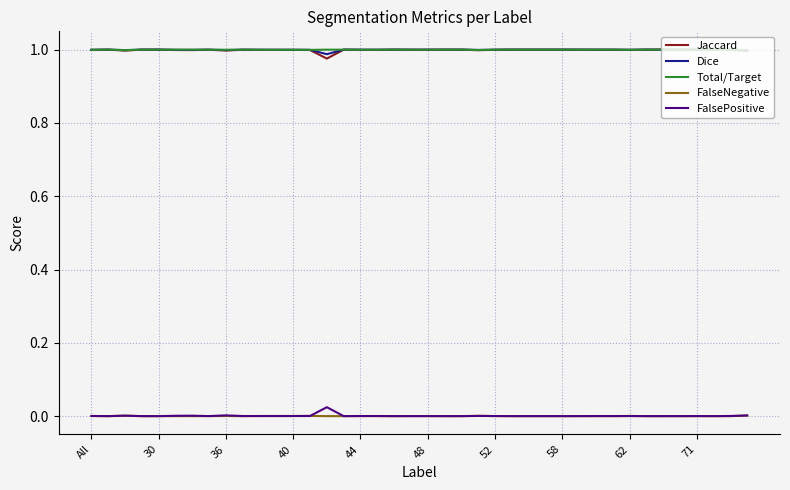

True or false: Jaccard and FalsePositive cross at least once.

False